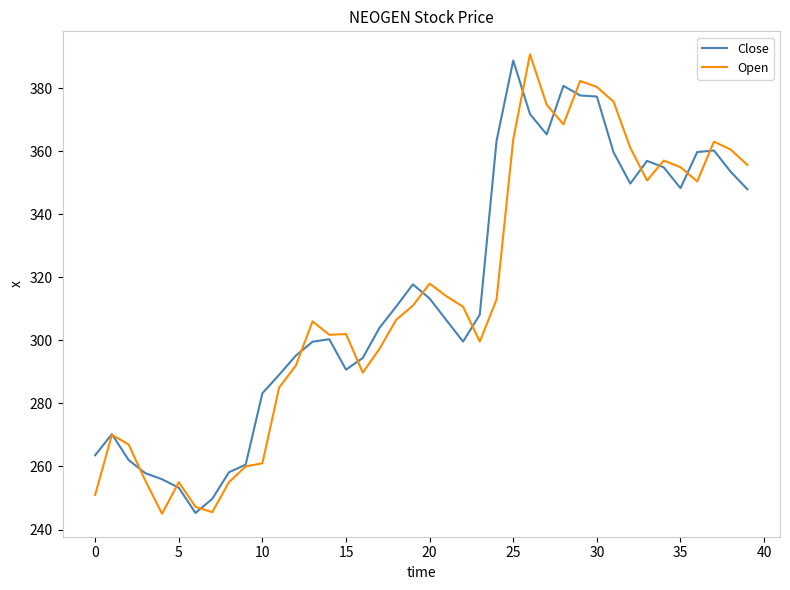

What is the minimum value shown in the chart?

245.0